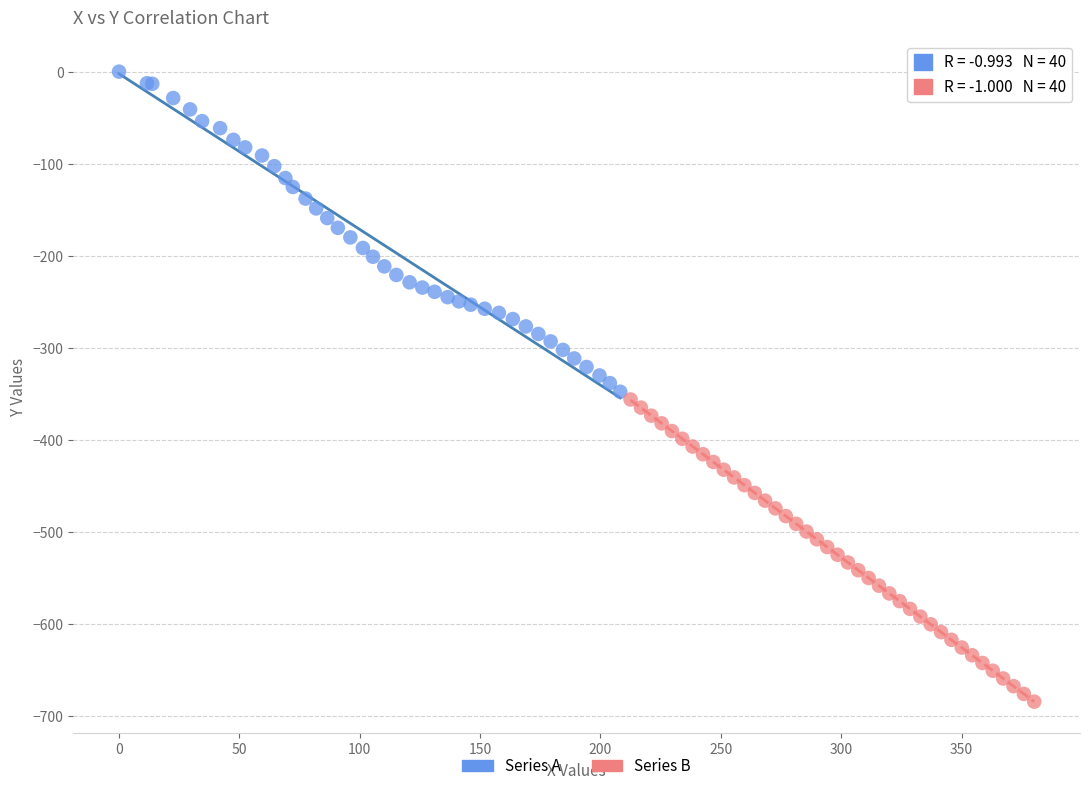

Which series has the largest Y range (max minus min)?

Series A